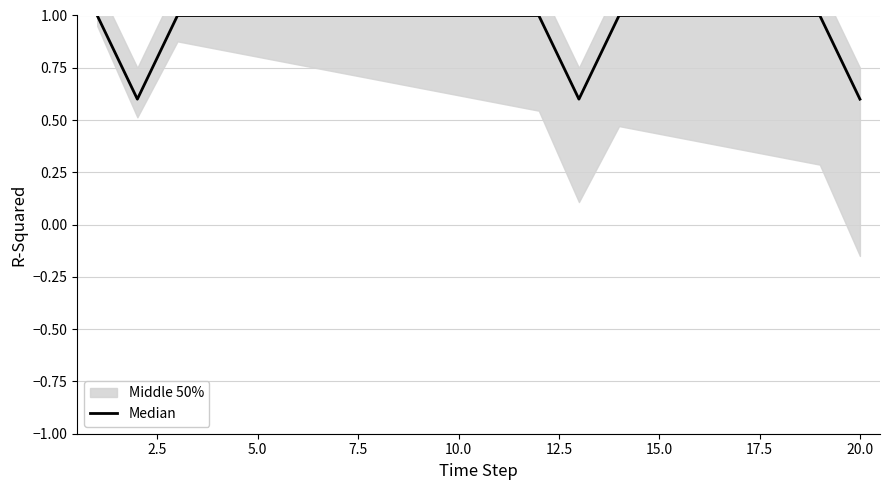

Does the chart have visible grid lines?

Yes